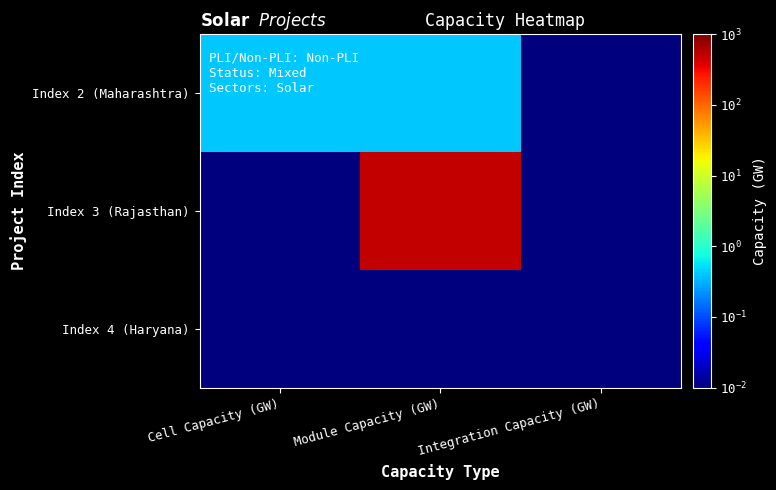

List the series in order of their peak value, lowest first.

Index 4 (Haryana), Index 2 (Maharashtra), Index 3 (Rajasthan)